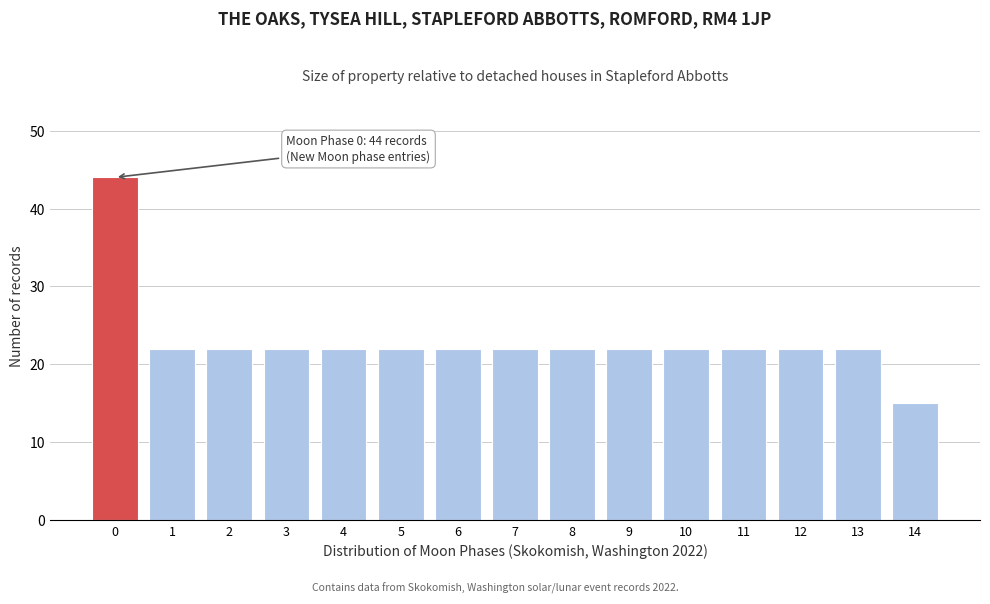

Reading left to right, what are all the values shown in this chart?

0=44	1=22	2=22	3=22	4=22	5=22	6=22	7=22	8=22	9=22	10=22	11=22	12=22	13=22	14=15